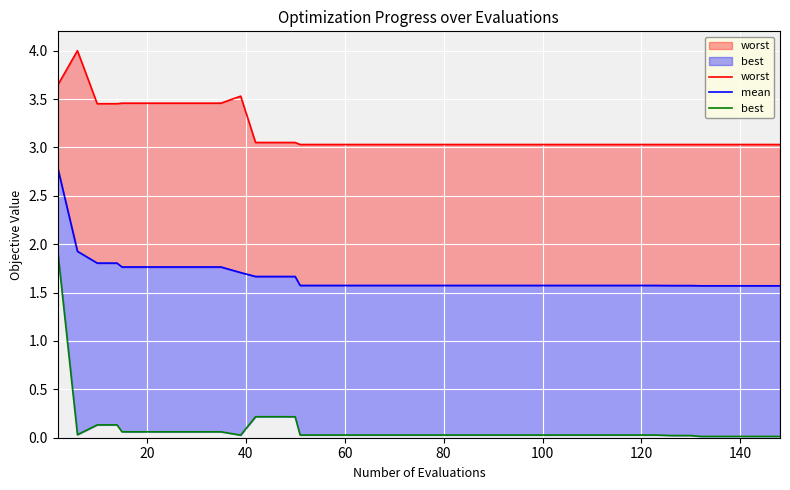

True or false: worst and mean cross at least once.

False